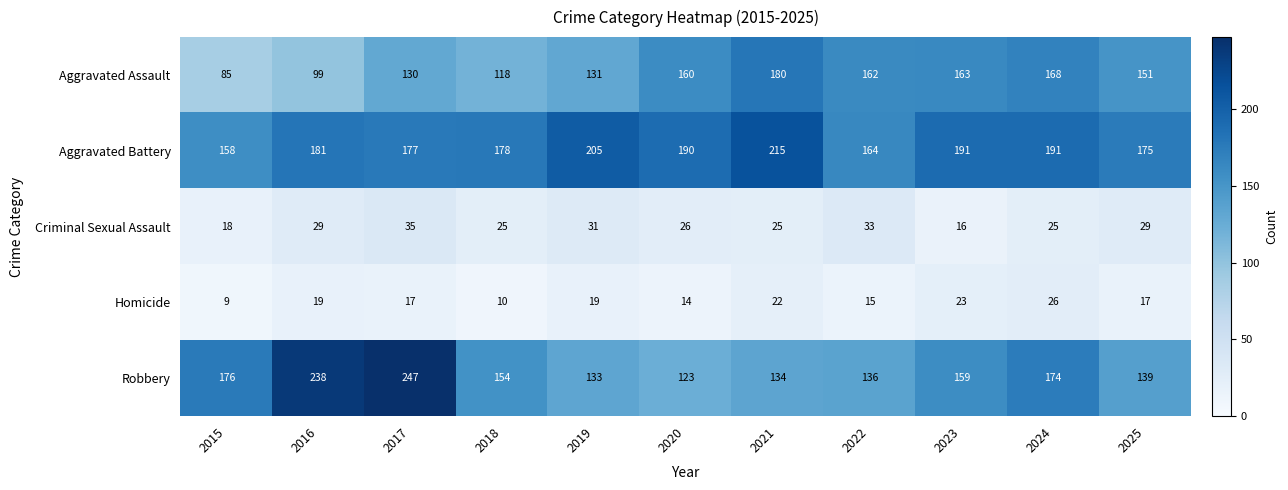

Between 2019 and 2025, which series saw the biggest shift?

Aggravated Battery